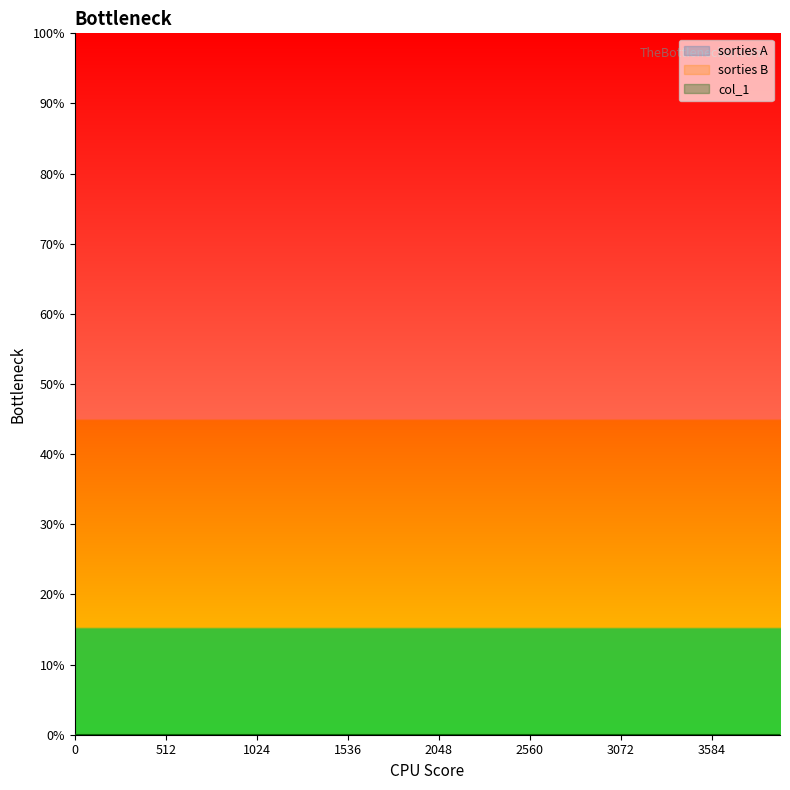

At which category is the sum across all series the highest?

1792